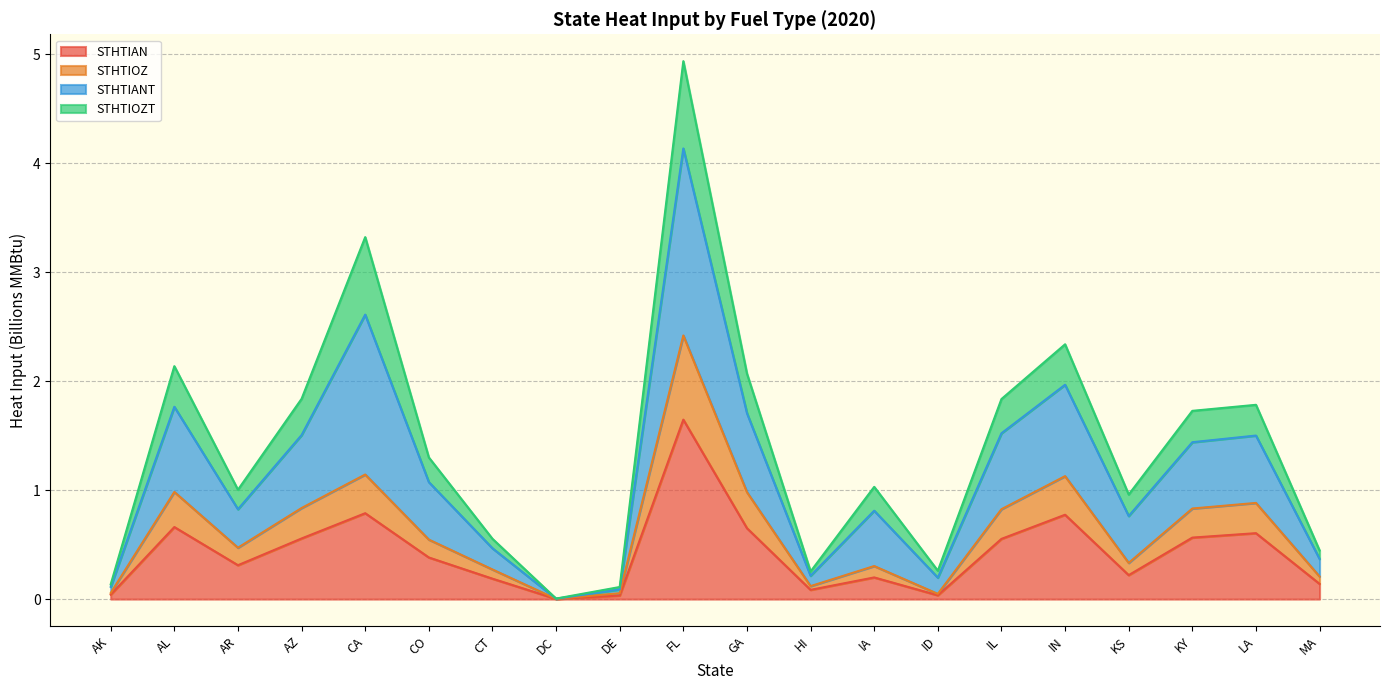

At which category does STHTIOZ reach its first local valley?

AR